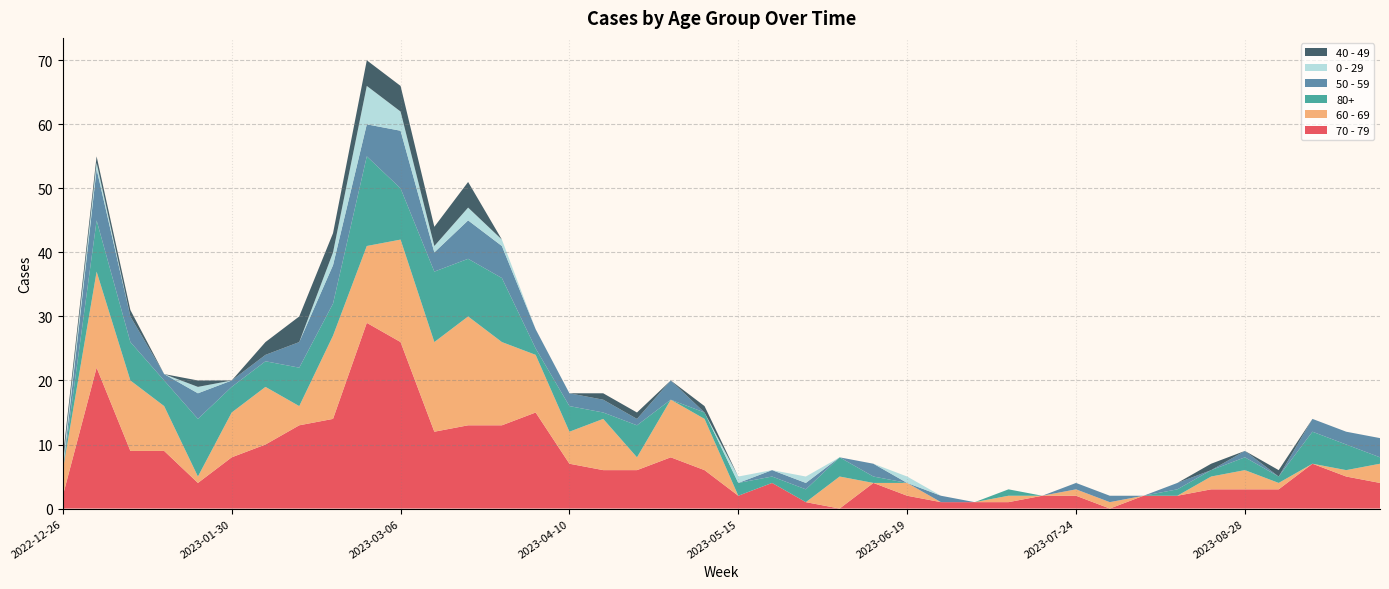

Reading left to right, what are all the values shown in this chart?

70 - 79: 2022-12-26=2	2023-01-02=22	2023-01-09=9	2023-01-16=9	2023-01-23=4	2023-01-30=8	2023-02-06=10	2023-02-13=13	2023-02-20=14	2023-02-27=29	2023-03-06=26	2023-03-13=12	2023-03-20=13	2023-03-27=13	2023-04-03=15	2023-04-10=7	2023-04-17=6	2023-04-24=6	2023-05-01=8	2023-05-08=6	2023-05-15=2	2023-05-22=4	2023-05-29=1	2023-06-05=0	2023-06-12=4	2023-06-19=2	2023-06-26=1	2023-07-03=1	2023-07-10=1	2023-07-17=2	2023-07-24=2	2023-07-31=0	2023-08-07=2	2023-08-14=2	2023-08-21=3	2023-08-28=3	2023-09-04=3	2023-09-11=7	2023-09-18=5	2023-09-25=4
60 - 69: 2022-12-26=4	2023-01-02=15	2023-01-09=11	2023-01-16=7	2023-01-23=1	2023-01-30=7	2023-02-06=9	2023-02-13=3	2023-02-20=13	2023-02-27=12	2023-03-06=16	2023-03-13=14	2023-03-20=17	2023-03-27=13	2023-04-03=9	2023-04-10=5	2023-04-17=8	2023-04-24=2	2023-05-01=9	2023-05-08=8	2023-05-15=0	2023-05-22=0	2023-05-29=0	2023-06-05=5	2023-06-12=0	2023-06-19=2	2023-06-26=0	2023-07-03=0	2023-07-10=1	2023-07-17=0	2023-07-24=1	2023-07-31=1	2023-08-07=0	2023-08-14=0	2023-08-21=2	2023-08-28=3	2023-09-04=1	2023-09-11=0	2023-09-18=1	2023-09-25=3
80+: 2022-12-26=0	2023-01-02=8	2023-01-09=6	2023-01-16=4	2023-01-23=9	2023-01-30=4	2023-02-06=4	2023-02-13=6	2023-02-20=5	2023-02-27=14	2023-03-06=8	2023-03-13=11	2023-03-20=9	2023-03-27=10	2023-04-03=1	2023-04-10=4	2023-04-17=1	2023-04-24=5	2023-05-01=0	2023-05-08=1	2023-05-15=2	2023-05-22=1	2023-05-29=2	2023-06-05=3	2023-06-12=1	2023-06-19=0	2023-06-26=0	2023-07-03=0	2023-07-10=1	2023-07-17=0	2023-07-24=0	2023-07-31=0	2023-08-07=0	2023-08-14=1	2023-08-21=1	2023-08-28=2	2023-09-04=1	2023-09-11=5	2023-09-18=4	2023-09-25=1
50 - 59: 2022-12-26=0	2023-01-02=8	2023-01-09=4	2023-01-16=1	2023-01-23=4	2023-01-30=1	2023-02-06=1	2023-02-13=4	2023-02-20=6	2023-02-27=5	2023-03-06=9	2023-03-13=3	2023-03-20=6	2023-03-27=5	2023-04-03=3	2023-04-10=2	2023-04-17=2	2023-04-24=1	2023-05-01=3	2023-05-08=0	2023-05-15=0	2023-05-22=1	2023-05-29=1	2023-06-05=0	2023-06-12=2	2023-06-19=0	2023-06-26=1	2023-07-03=0	2023-07-10=0	2023-07-17=0	2023-07-24=1	2023-07-31=1	2023-08-07=0	2023-08-14=1	2023-08-21=0	2023-08-28=1	2023-09-04=0	2023-09-11=2	2023-09-18=2	2023-09-25=3
0 - 29: 2022-12-26=1	2023-01-02=1	2023-01-09=0	2023-01-16=0	2023-01-23=1	2023-01-30=0	2023-02-06=0	2023-02-13=0	2023-02-20=2	2023-02-27=6	2023-03-06=3	2023-03-13=1	2023-03-20=2	2023-03-27=1	2023-04-03=0	2023-04-10=0	2023-04-17=0	2023-04-24=0	2023-05-01=0	2023-05-08=0	2023-05-15=1	2023-05-22=0	2023-05-29=1	2023-06-05=0	2023-06-12=0	2023-06-19=1	2023-06-26=0	2023-07-03=0	2023-07-10=0	2023-07-17=0	2023-07-24=0	2023-07-31=0	2023-08-07=0	2023-08-14=0	2023-08-21=0	2023-08-28=0	2023-09-04=0	2023-09-11=0	2023-09-18=0	2023-09-25=0
40 - 49: 2022-12-26=1	2023-01-02=1	2023-01-09=1	2023-01-16=0	2023-01-23=1	2023-01-30=0	2023-02-06=2	2023-02-13=4	2023-02-20=3	2023-02-27=4	2023-03-06=4	2023-03-13=3	2023-03-20=4	2023-03-27=0	2023-04-03=0	2023-04-10=0	2023-04-17=1	2023-04-24=1	2023-05-01=0	2023-05-08=1	2023-05-15=0	2023-05-22=0	2023-05-29=0	2023-06-05=0	2023-06-12=0	2023-06-19=0	2023-06-26=0	2023-07-03=0	2023-07-10=0	2023-07-17=0	2023-07-24=0	2023-07-31=0	2023-08-07=0	2023-08-14=0	2023-08-21=1	2023-08-28=0	2023-09-04=1	2023-09-11=0	2023-09-18=0	2023-09-25=0